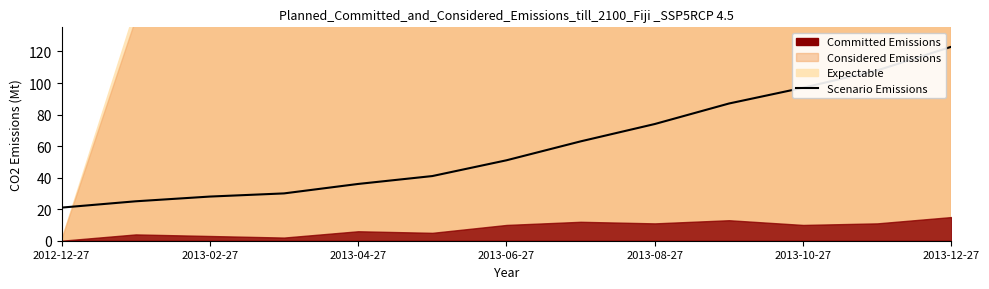

At which category does the chart reach its peak across all series?

2013-12-27